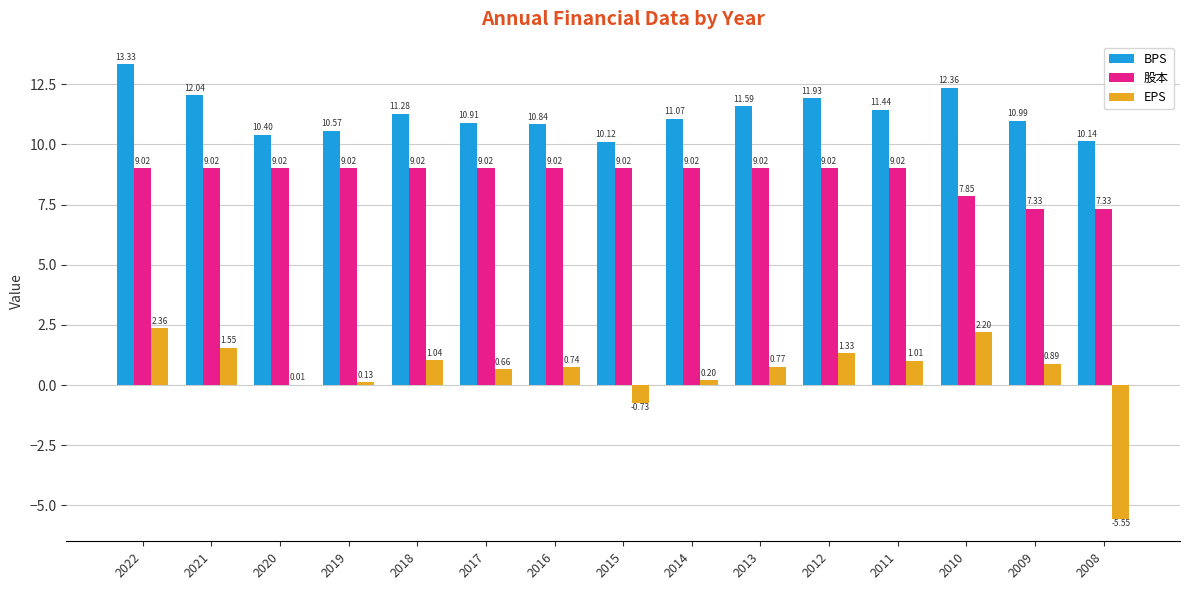

Which series has the largest total across all categories?

BPS